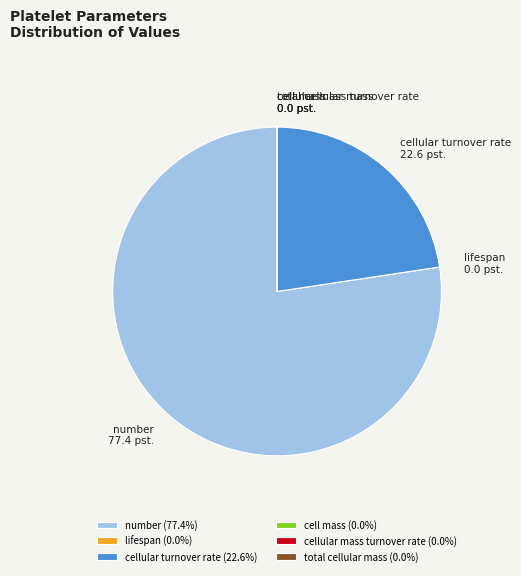

Is there a majority slice in this chart?

Yes